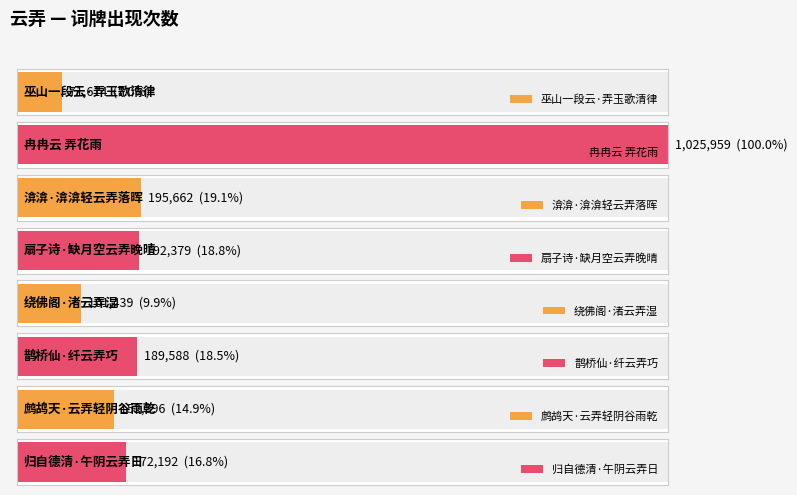

Between 鹊桥仙·纤云弄巧 and 鹧鸪天·云弄轻阴谷雨乾, which is larger?

鹊桥仙·纤云弄巧